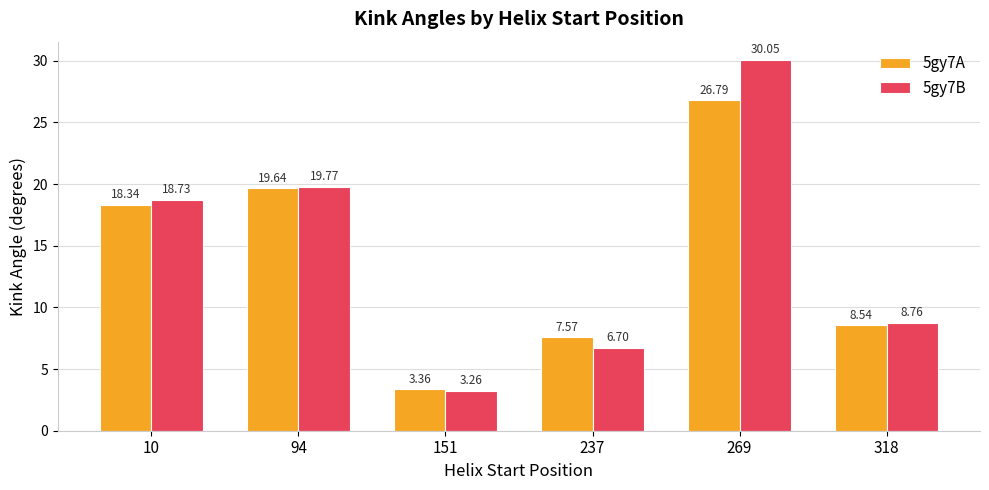

What is the value of the 5gy7A bar at the 5th from the left?

26.8